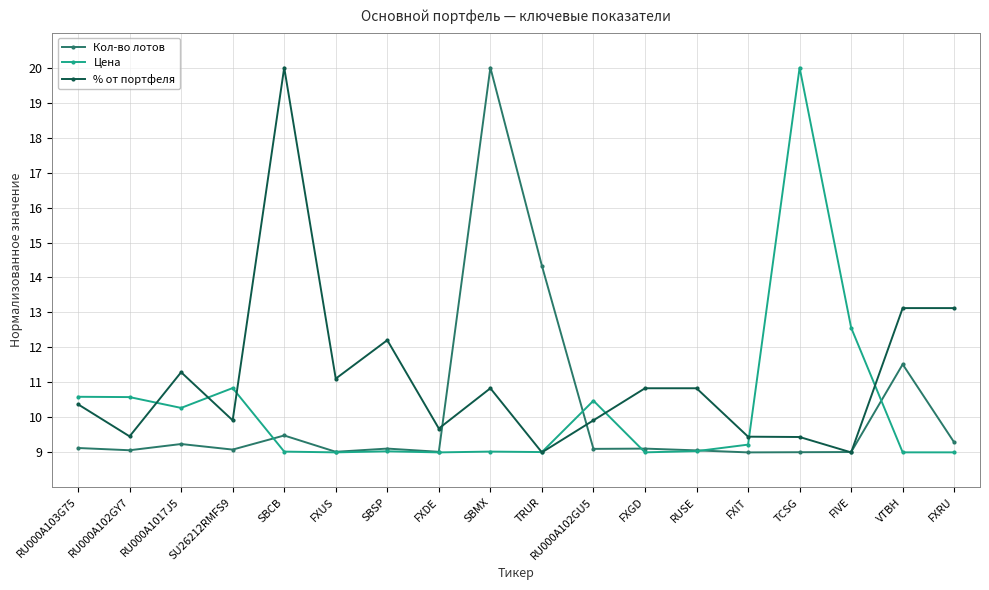

How many data points does each series have?

18